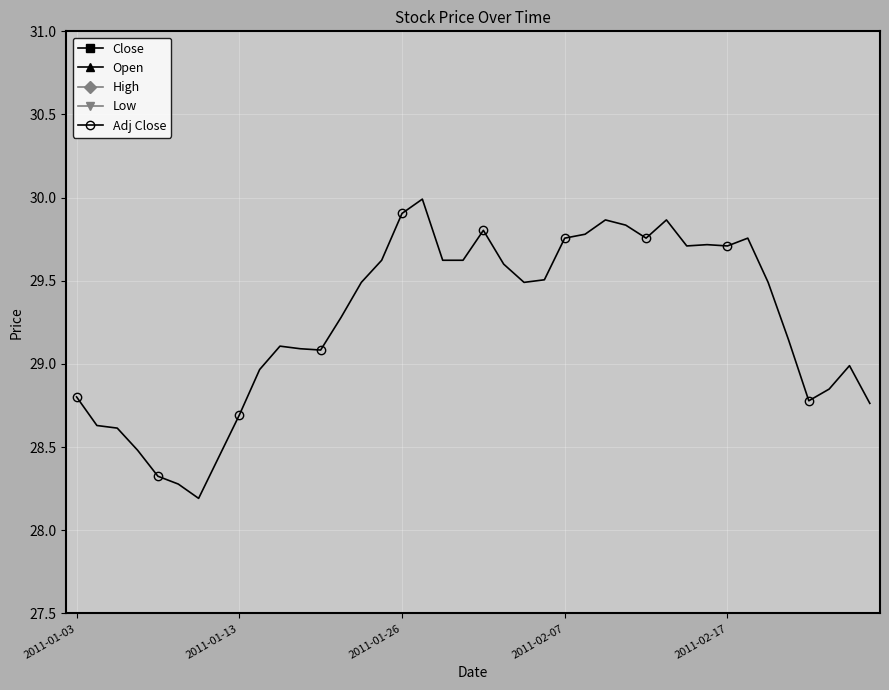

Is this an area chart (filled region under the line)?

No